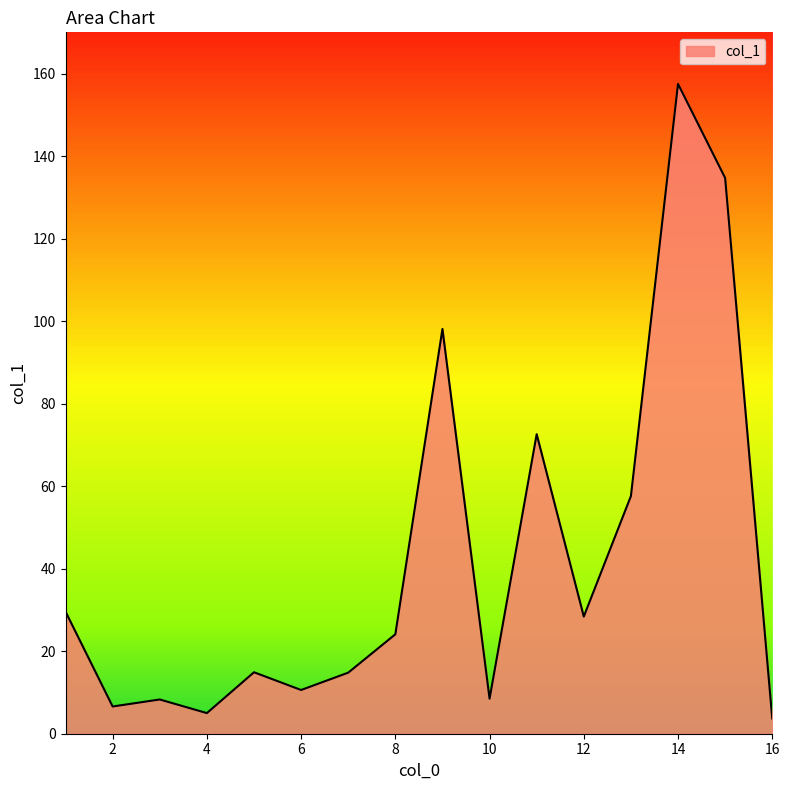

What is the minimum value shown in the chart?

3.7